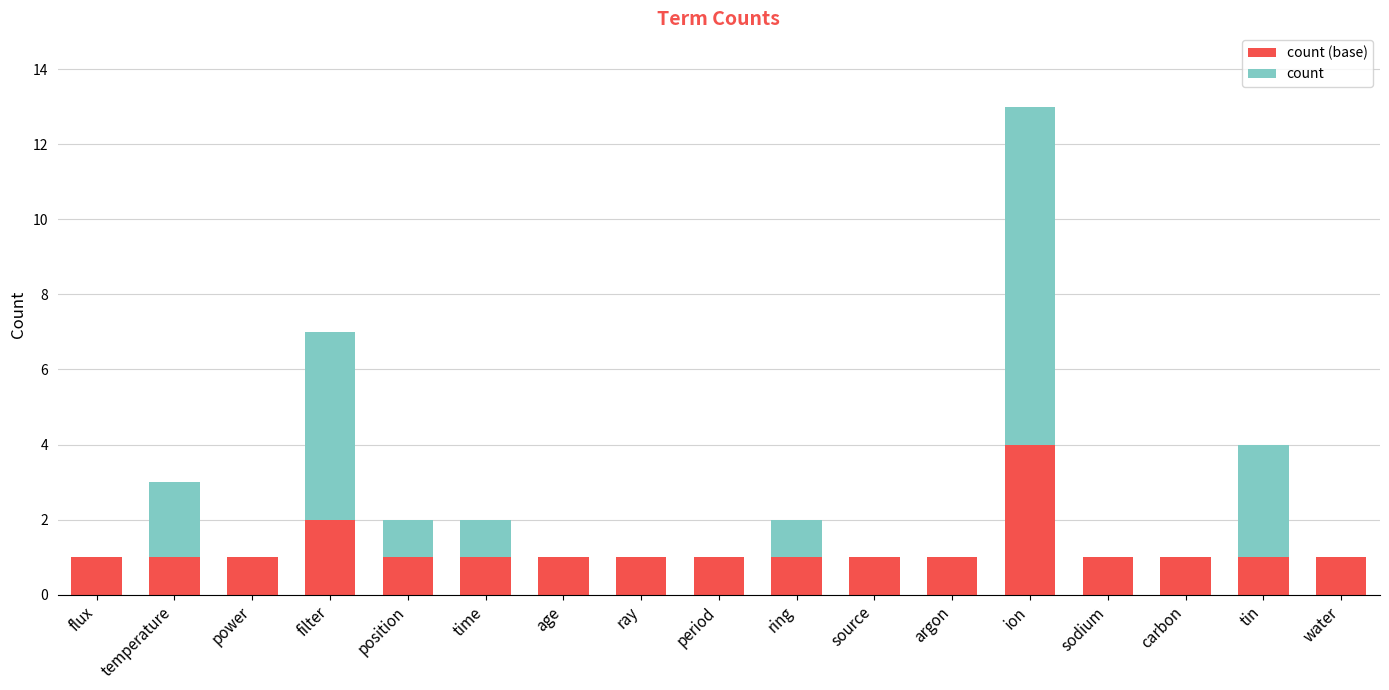

At which category is the sum across all series the highest?

ion